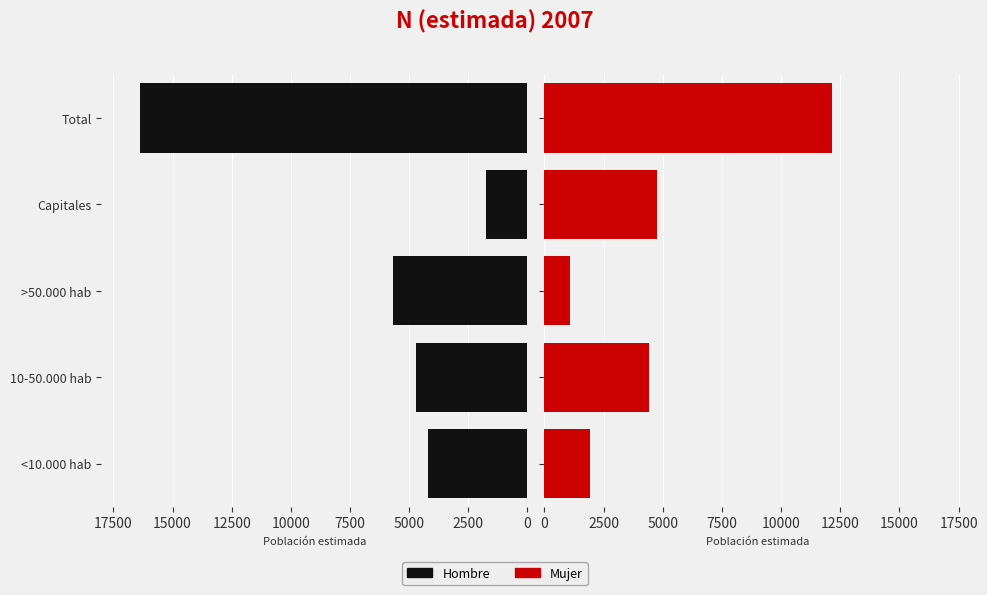

Rank the series by their average value, from lowest to highest.

Mujer, Hombre